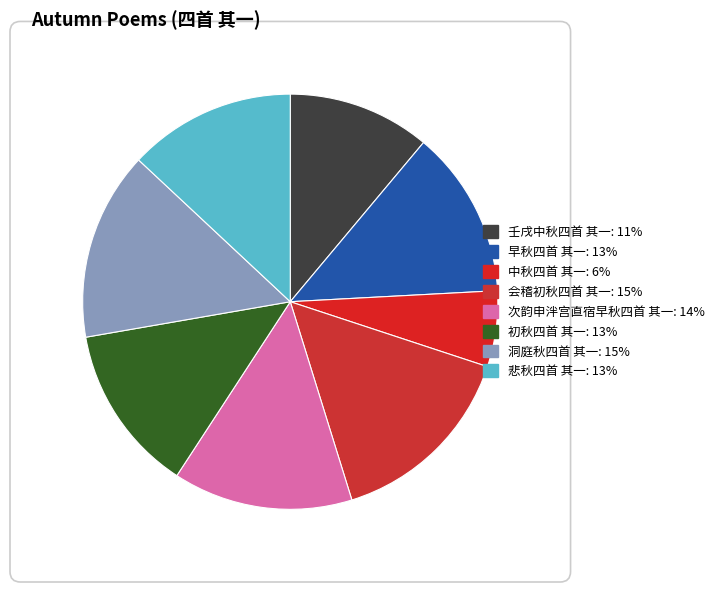

How much of the chart is everything except 早秋四首 其一?

86.9%